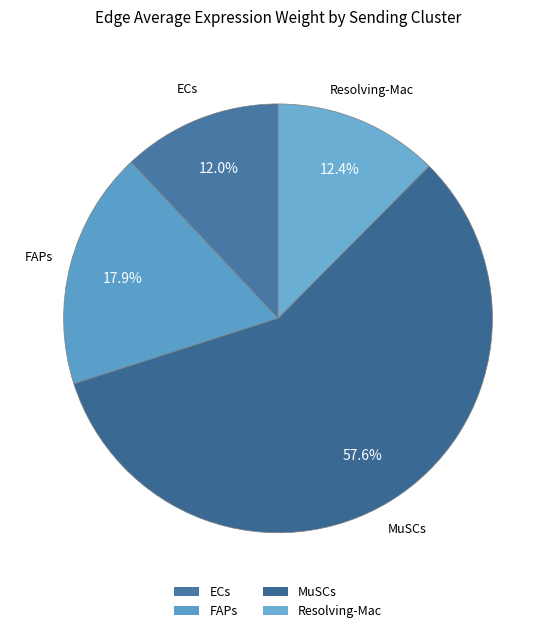

Which category accounts for the majority?

MuSCs